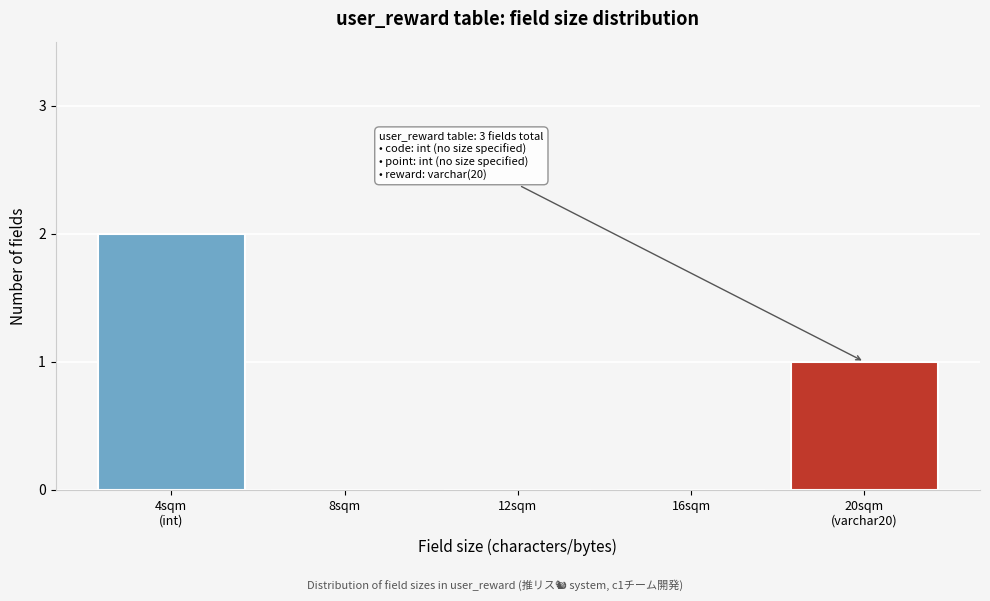

Is it true that the value at 12sqm is -1?

False